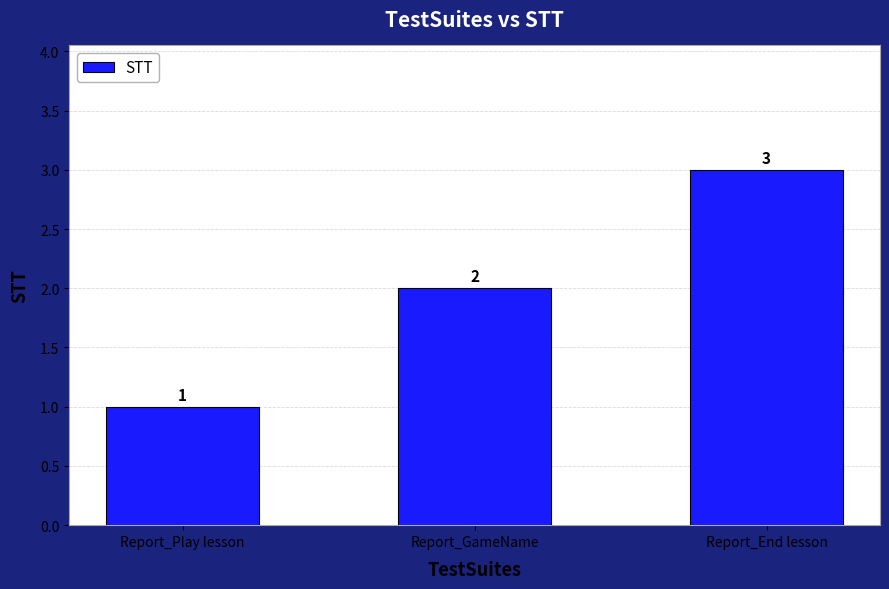

How many categories are shown in the chart?

3